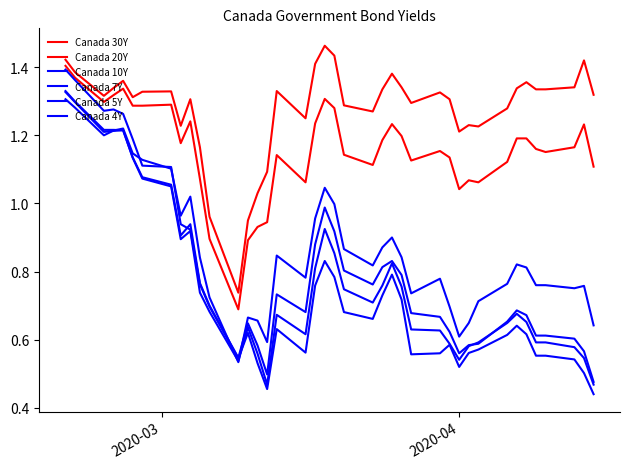

How many categories are shown in the chart?

40